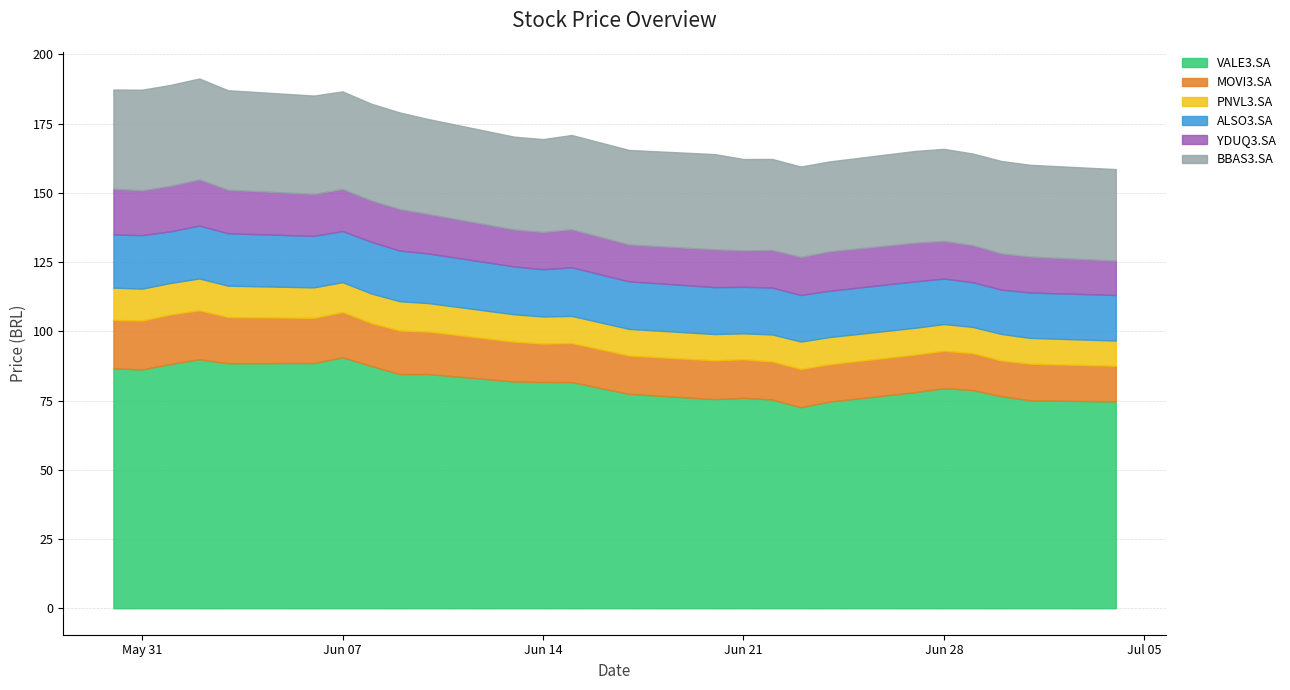

What is the difference between the maximum and minimum values in the BBAS3.SA series?

4.0